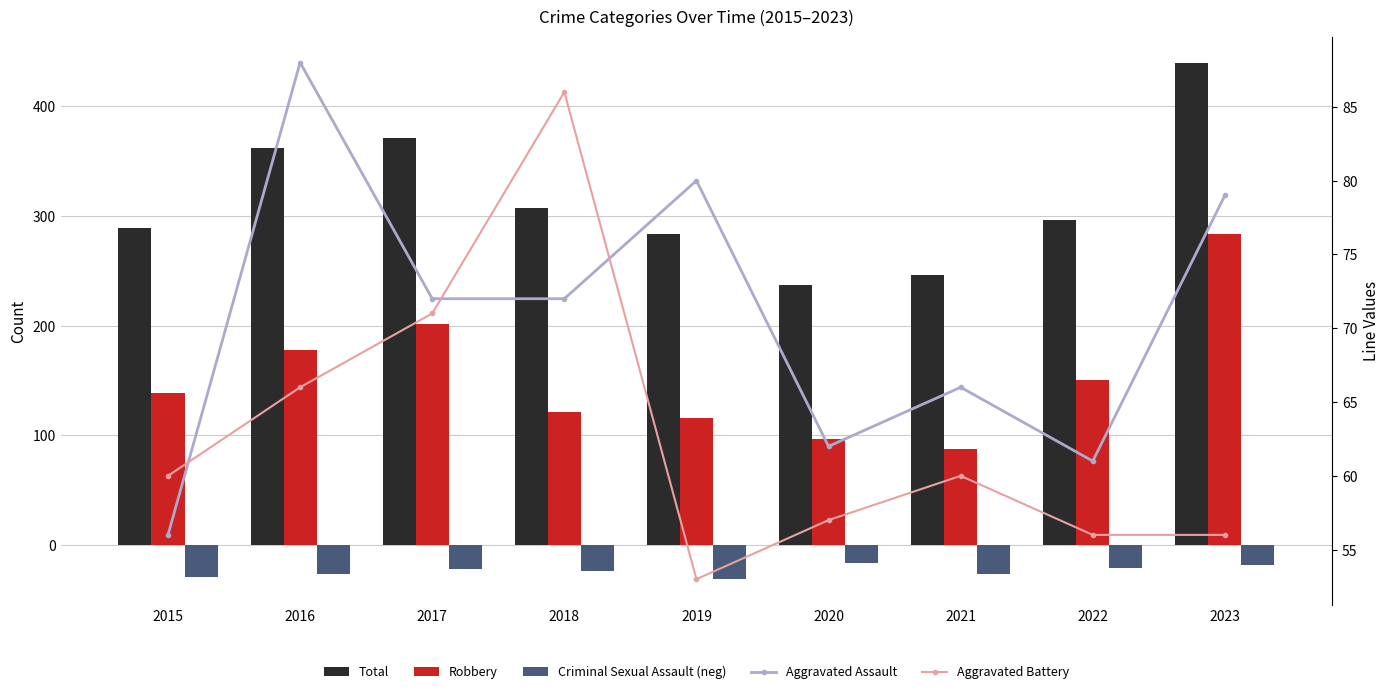

What is the approximate value of Aggravated Assault at 2017, to the nearest 10?

70